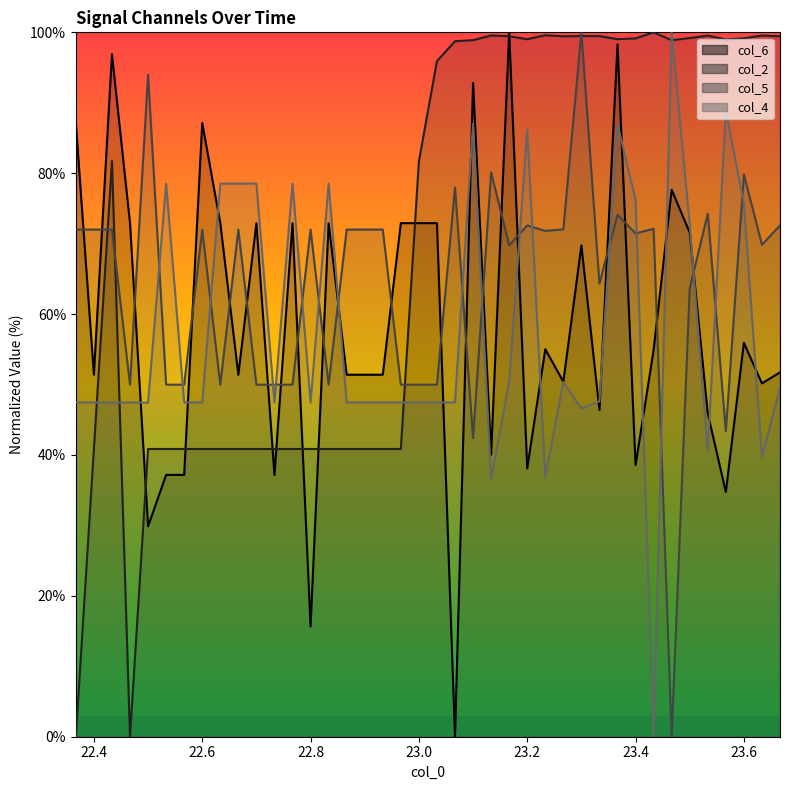

At how many categories does at least one series exceed 84?

24